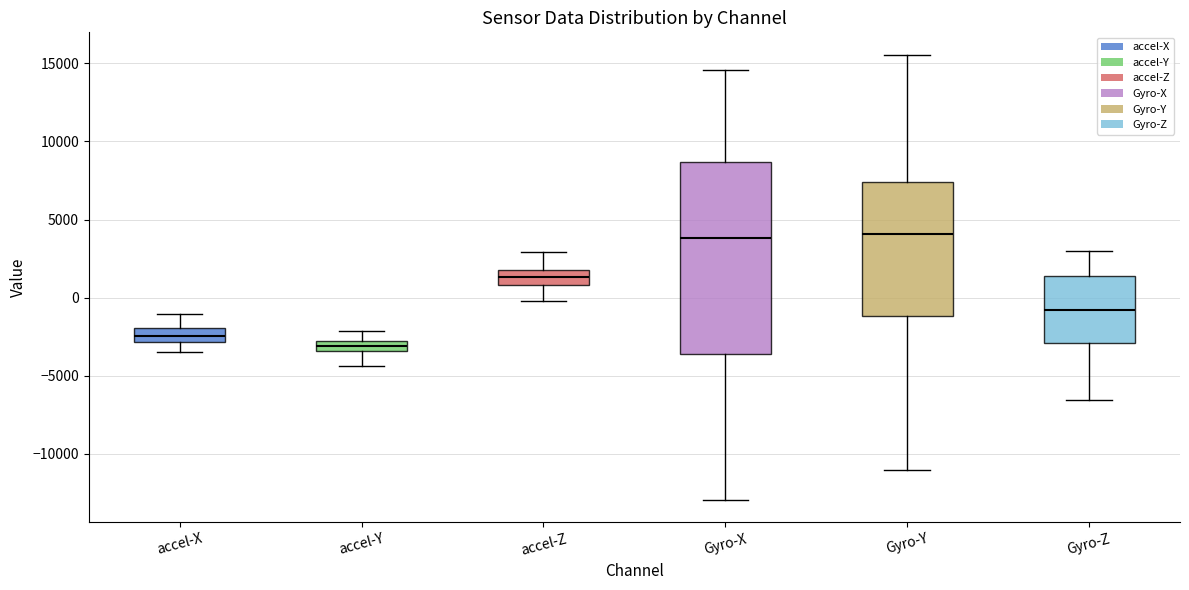

Which box's median line is the lowest?

accel-Y